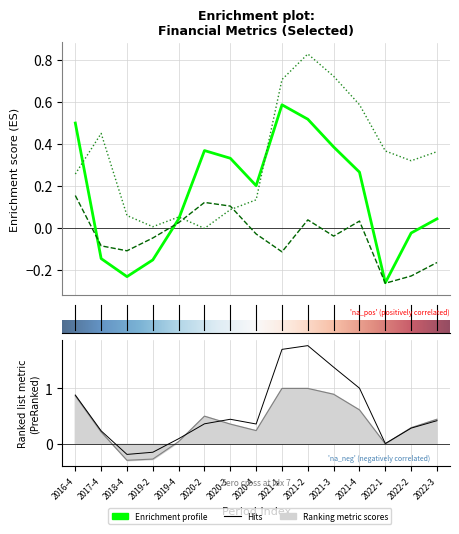

Where does the net_profit_atsopc series first go above 0?

2016-4